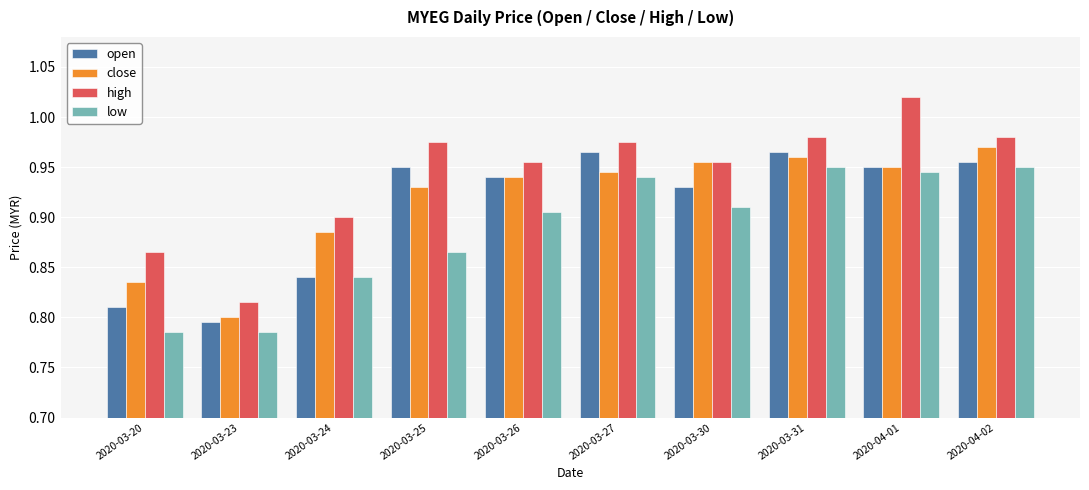

How many open values are between 0 and 1?

10